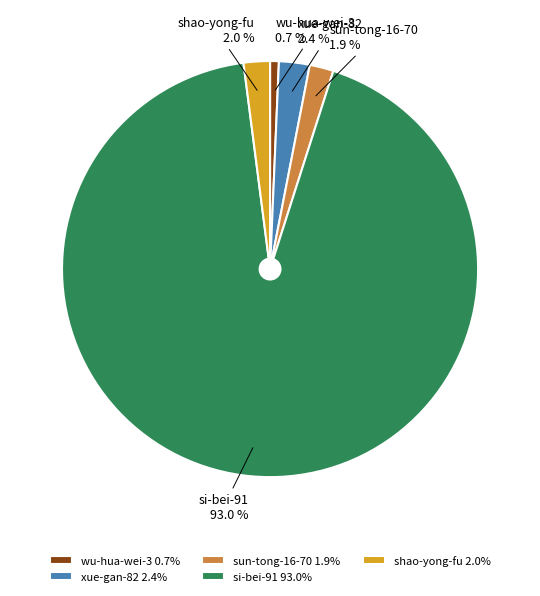

True or false: wu-hua-wei-3 accounts for 1% of the total.

True